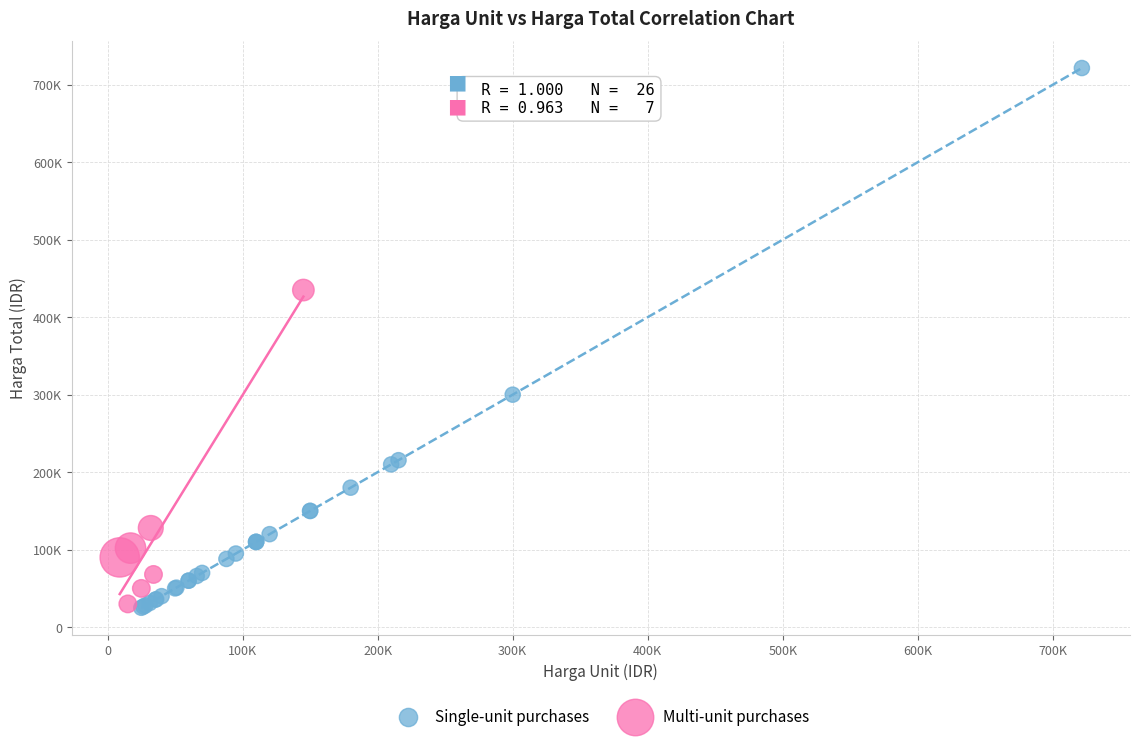

Which series has the widest spread of Y values?

Single-unit purchases